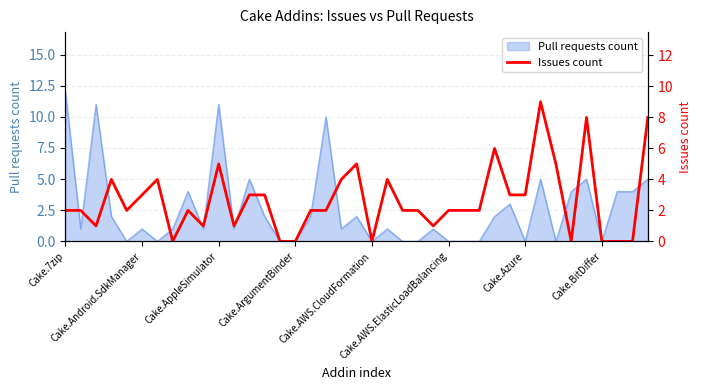

What is the maximum value for Pull requests count?

12